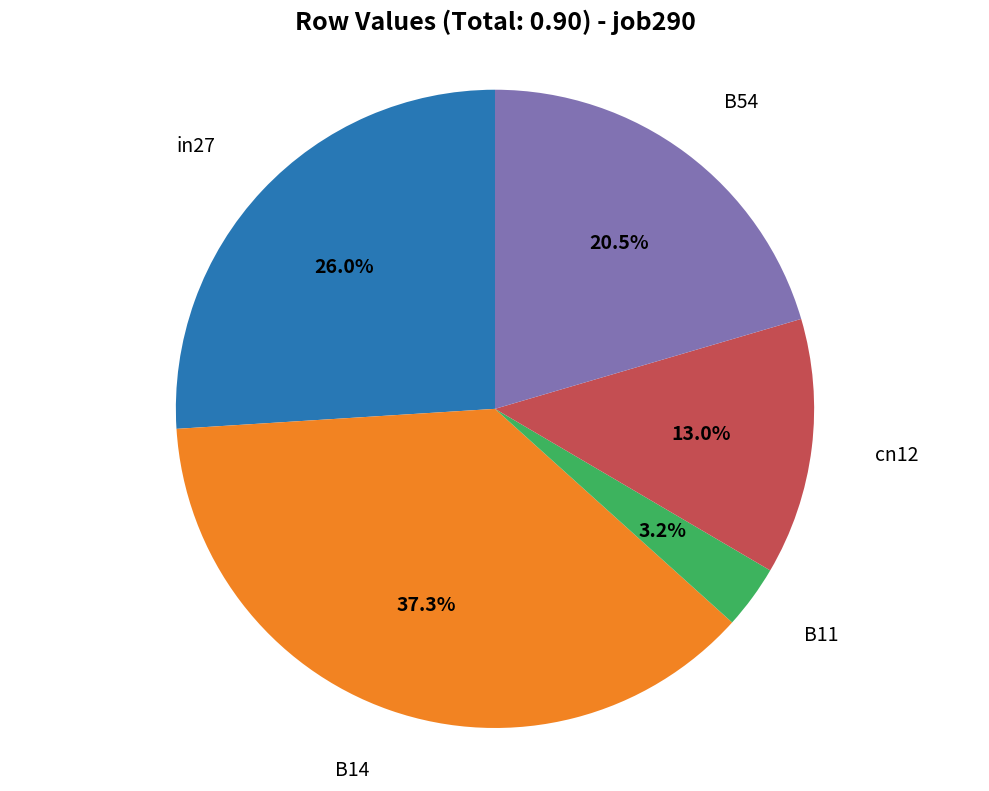

Which category has the biggest portion of the pie?

B14